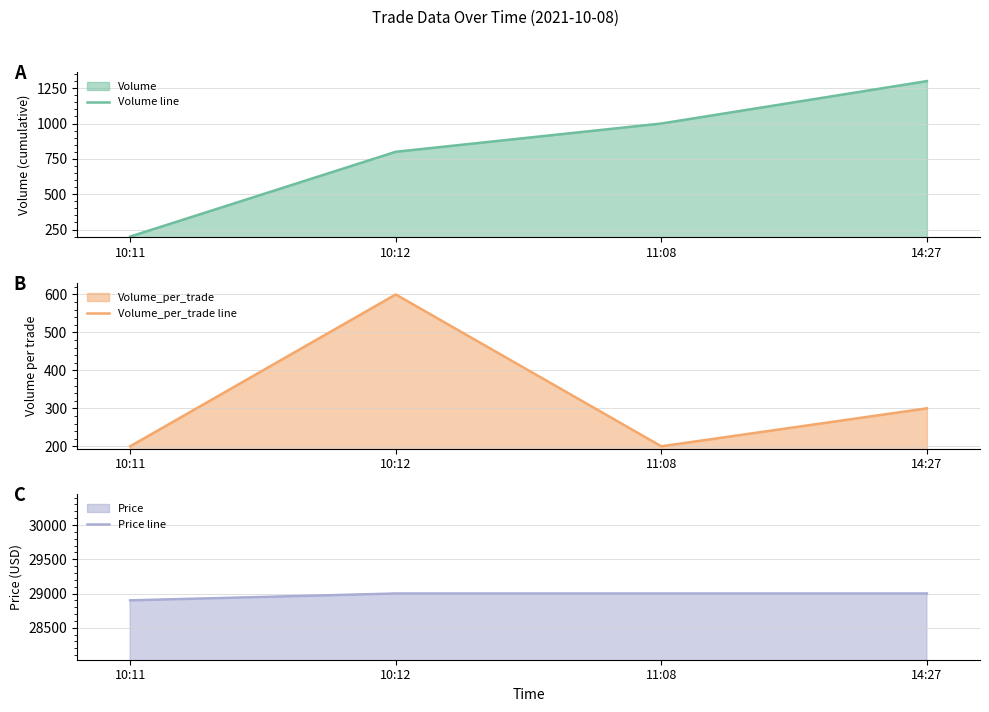

Is it true that Volume line equals 1770 at 14:27?

False